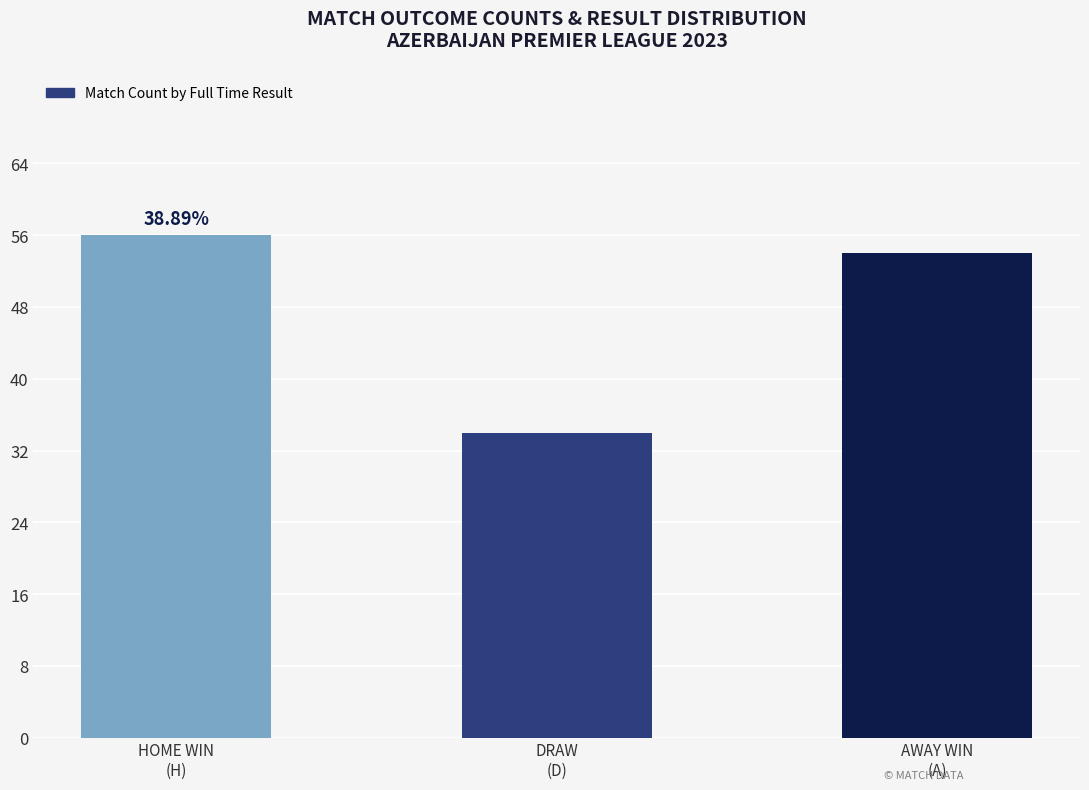

Where does the data first go above 54?

HOME WIN
(H)